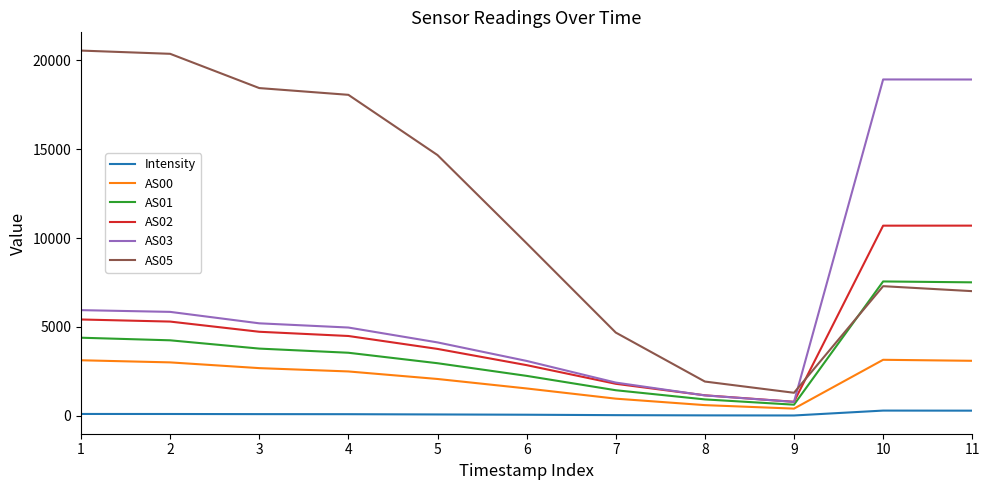

What are all the series names shown in the legend?

Intensity, AS00, AS01, AS02, AS03, AS05